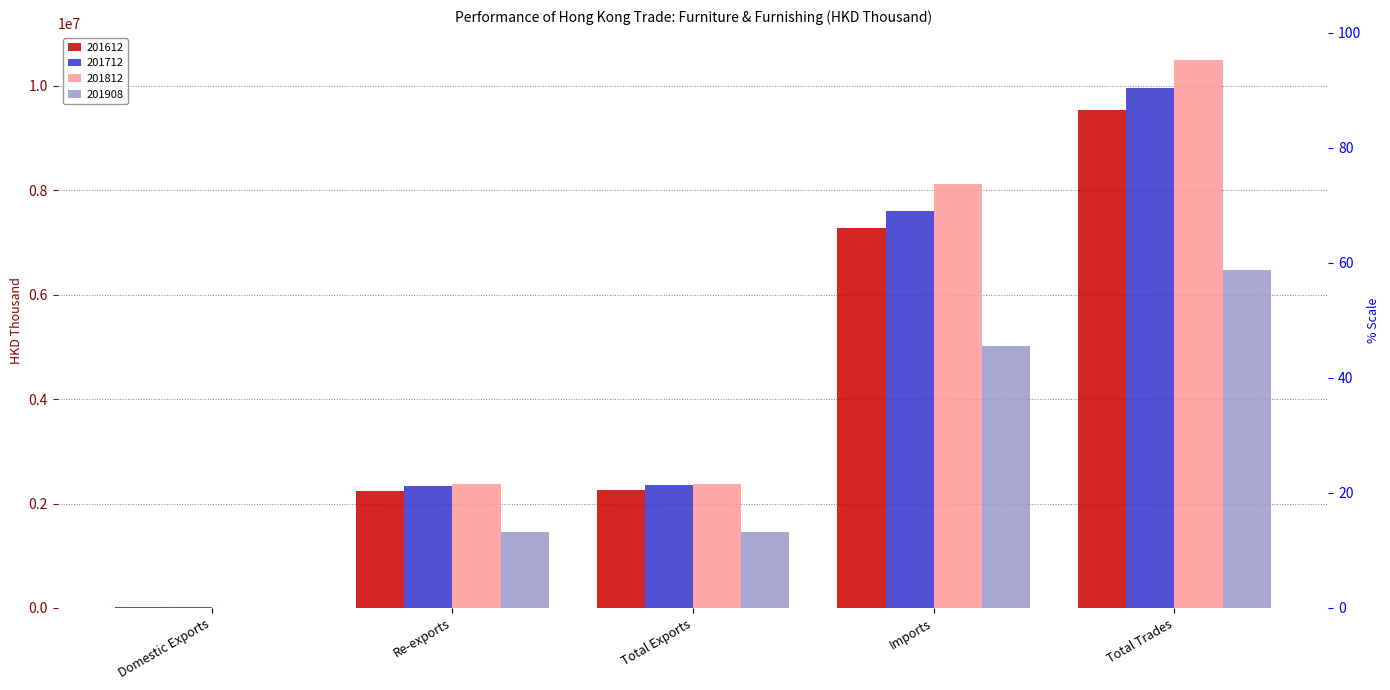

Rank the categories by 201612 value from highest to lowest.

Total Trades, Imports, Total Exports, Re-exports, Domestic Exports